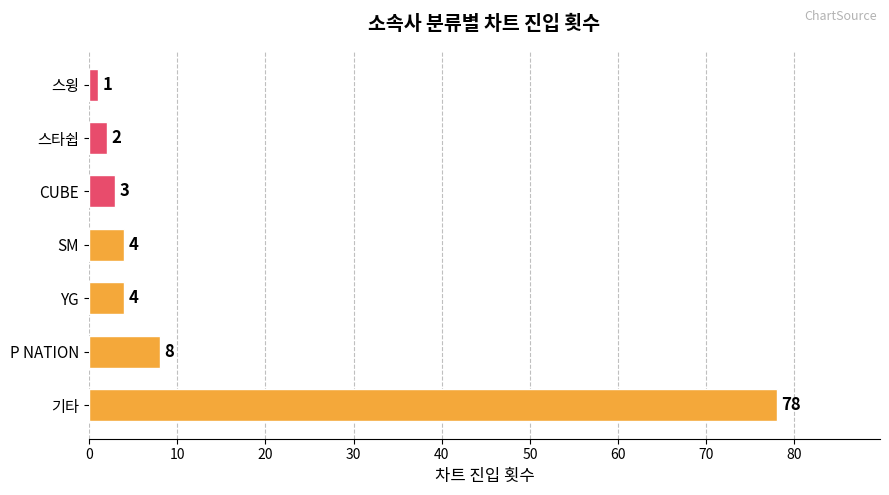

What is the sum of the values at 기타 and SM?

82